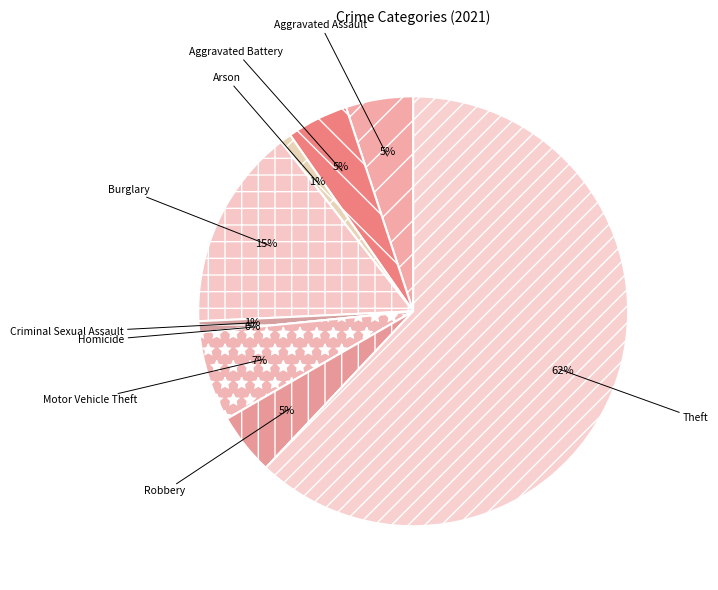

What portion of the pie excludes Aggravated Assault?

94.9%